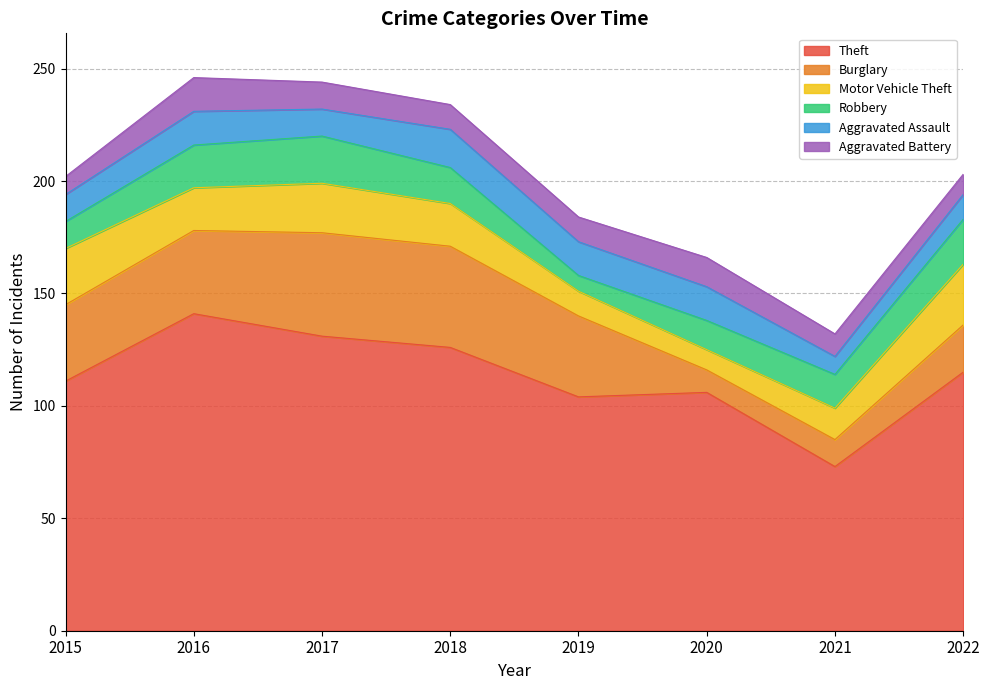

What is the difference between the Theft values at 2019 and 2018?

22